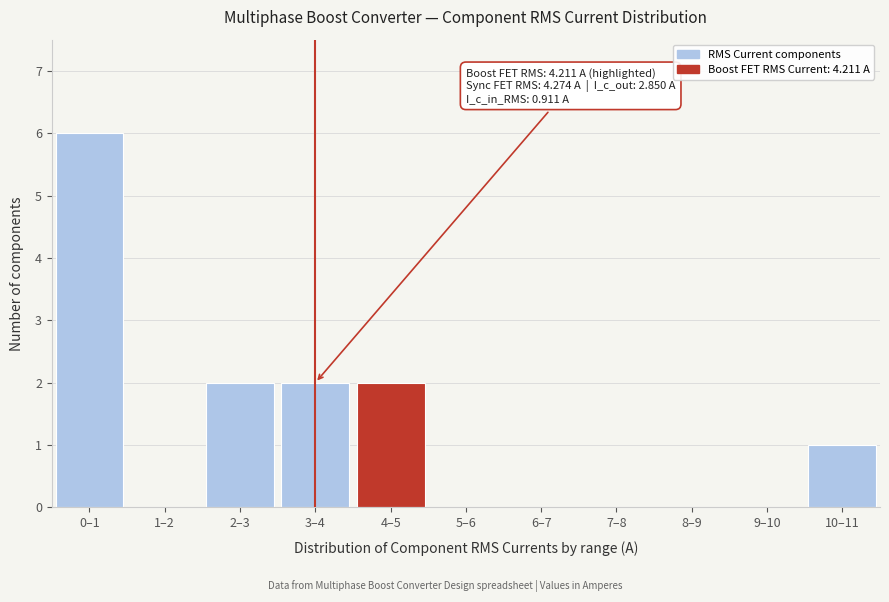

Reading right to left, transcribe all the data shown in this chart.

10–11=1	9–10=0	8–9=0	7–8=0	6–7=0	5–6=0	4–5=2	3–4=2	2–3=2	1–2=0	0–1=6